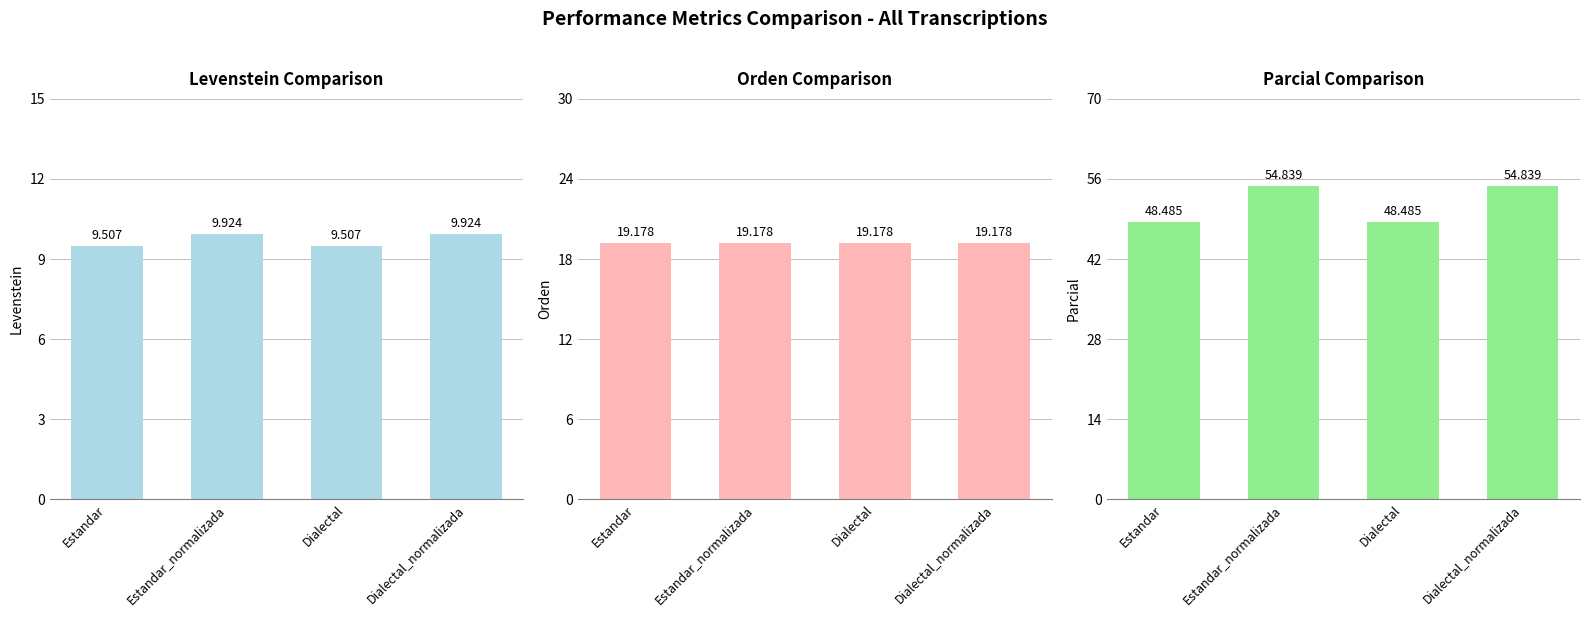

Reading left to right, transcribe all the data shown in this chart.

Levenstein: 9.5	9.9	9.5	9.9
Orden: 19.2	19.2	19.2	19.2
Parcial: 48.5	54.8	48.5	54.8